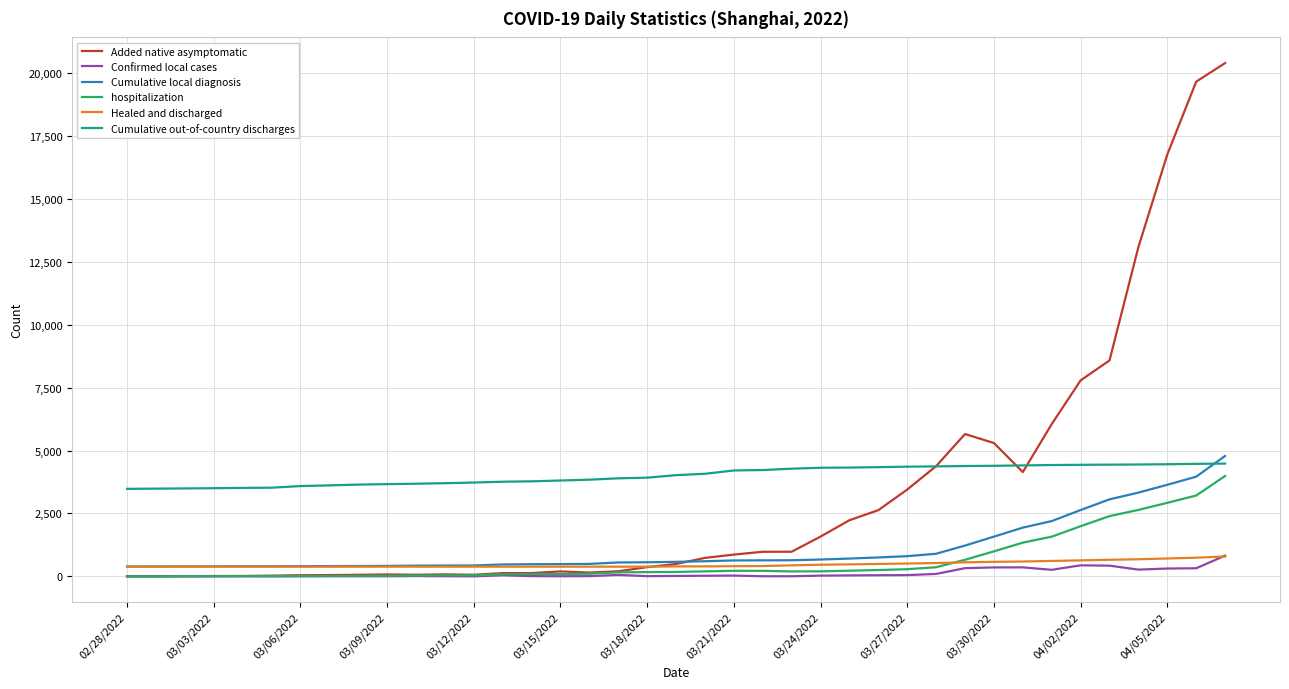

What is the difference between the second highest and second lowest values in the Cumulative out-of-country discharges series?

985